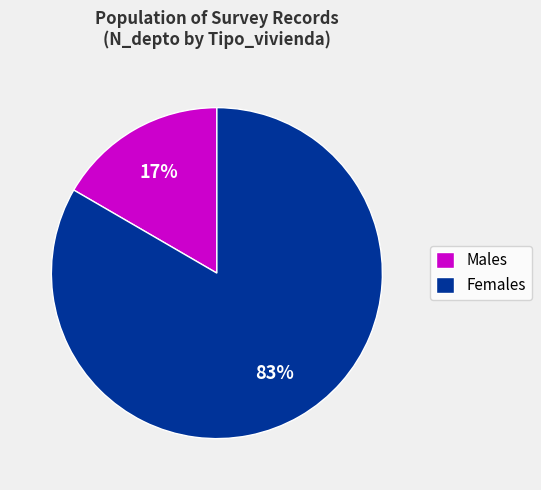

Rank the categories by value from highest to lowest.

Females, Males